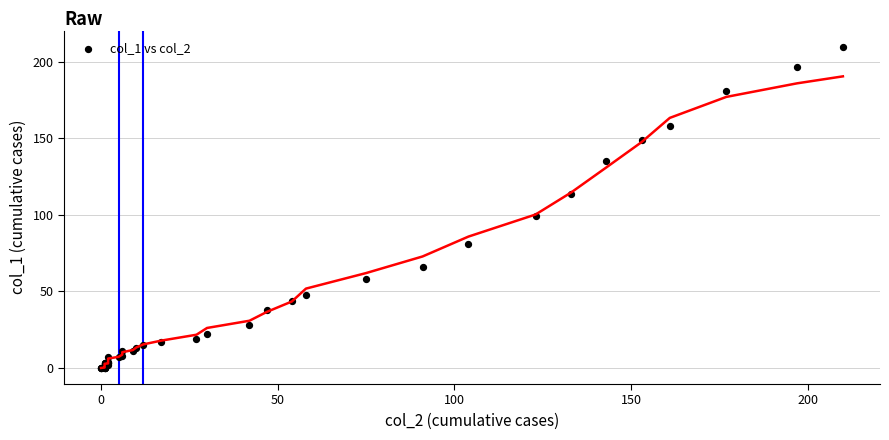

What Y value in the scatter plot is closest to 105?

99